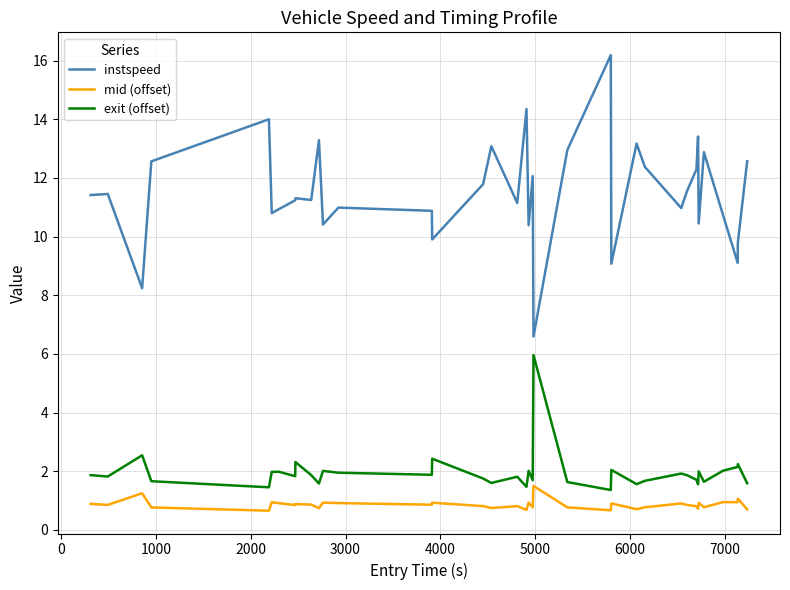

What are all the series names shown in the legend?

instspeed, mid (offset), exit (offset)